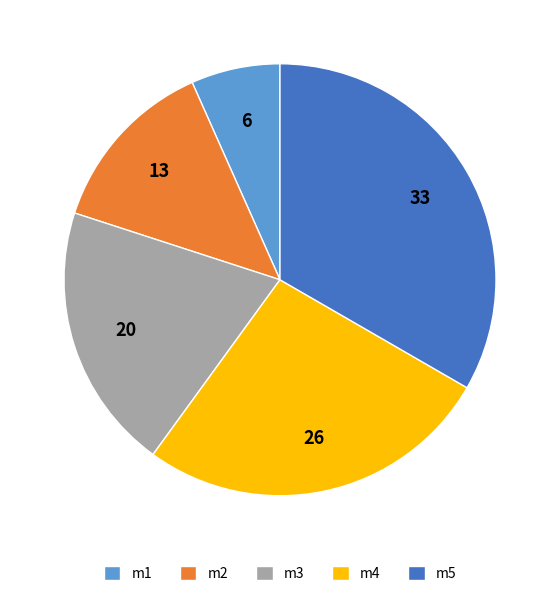

The m4 slice represents 27% of the pie. True or false?

True